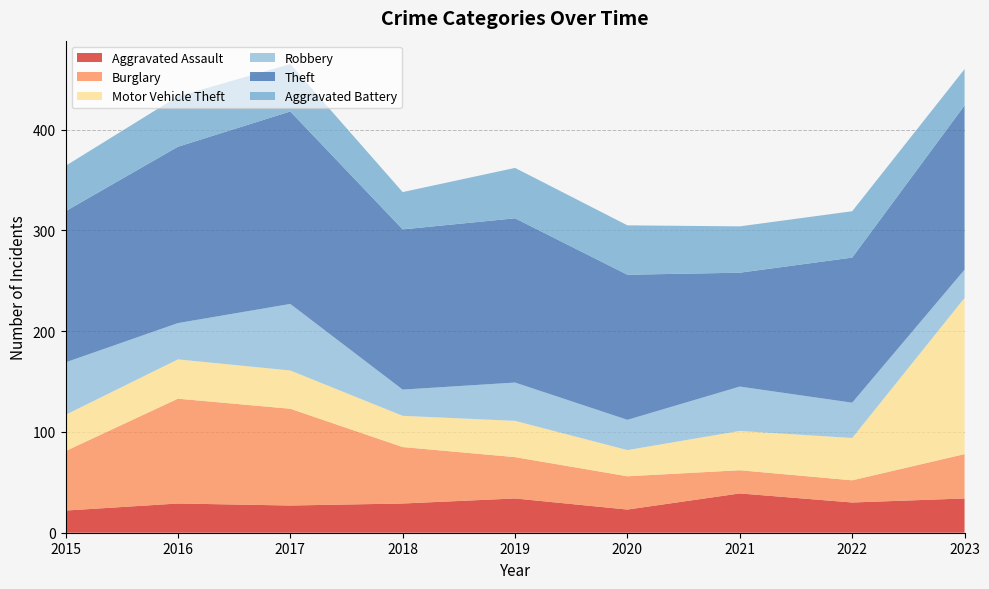

Reading left to right, transcribe all the data shown in this chart.

Aggravated Assault: 2015=22	2016=29	2017=27	2018=29	2019=34	2020=23	2021=39	2022=30	2023=34
Burglary: 2015=59	2016=104	2017=96	2018=56	2019=41	2020=33	2021=23	2022=22	2023=44
Motor Vehicle Theft: 2015=36	2016=39	2017=38	2018=31	2019=36	2020=26	2021=39	2022=42	2023=155
Robbery: 2015=52	2016=36	2017=66	2018=26	2019=38	2020=30	2021=44	2022=35	2023=28
Theft: 2015=150	2016=175	2017=191	2018=159	2019=163	2020=144	2021=113	2022=144	2023=163
Aggravated Battery: 2015=45	2016=50	2017=47	2018=37	2019=50	2020=49	2021=46	2022=46	2023=36